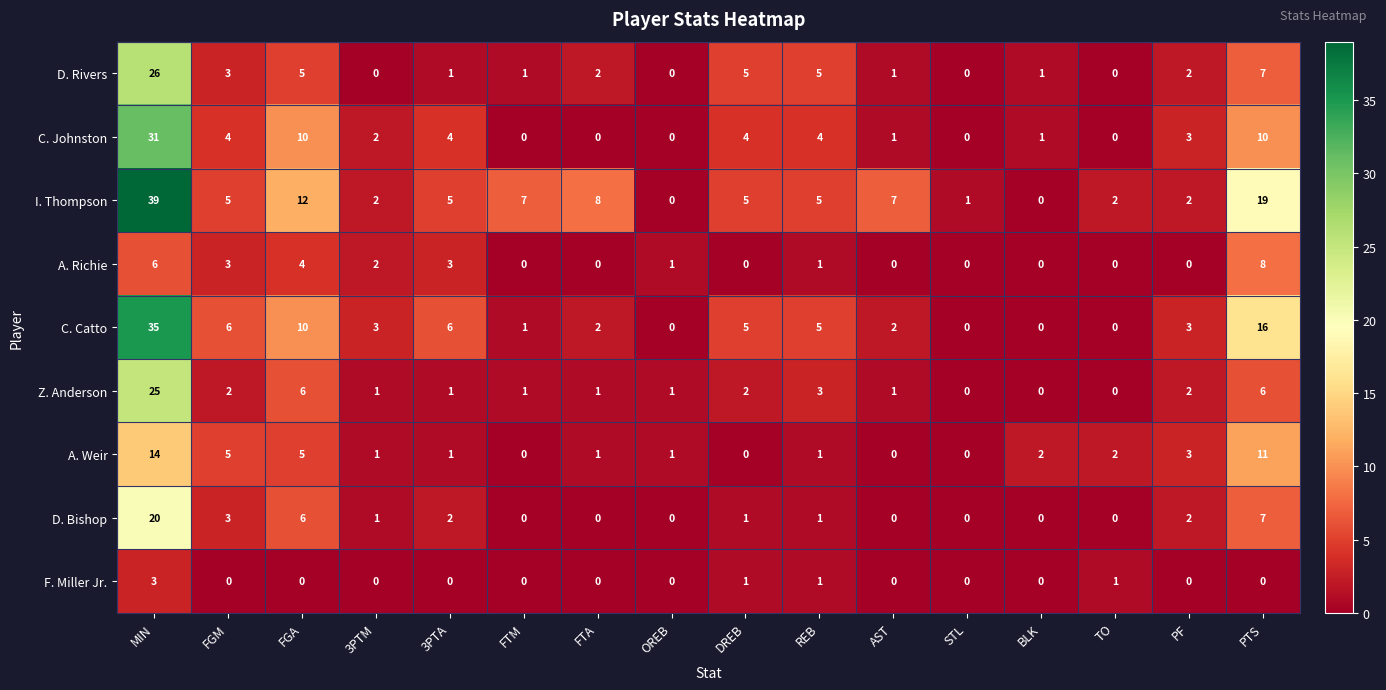

Count the number of categories in the chart.

16